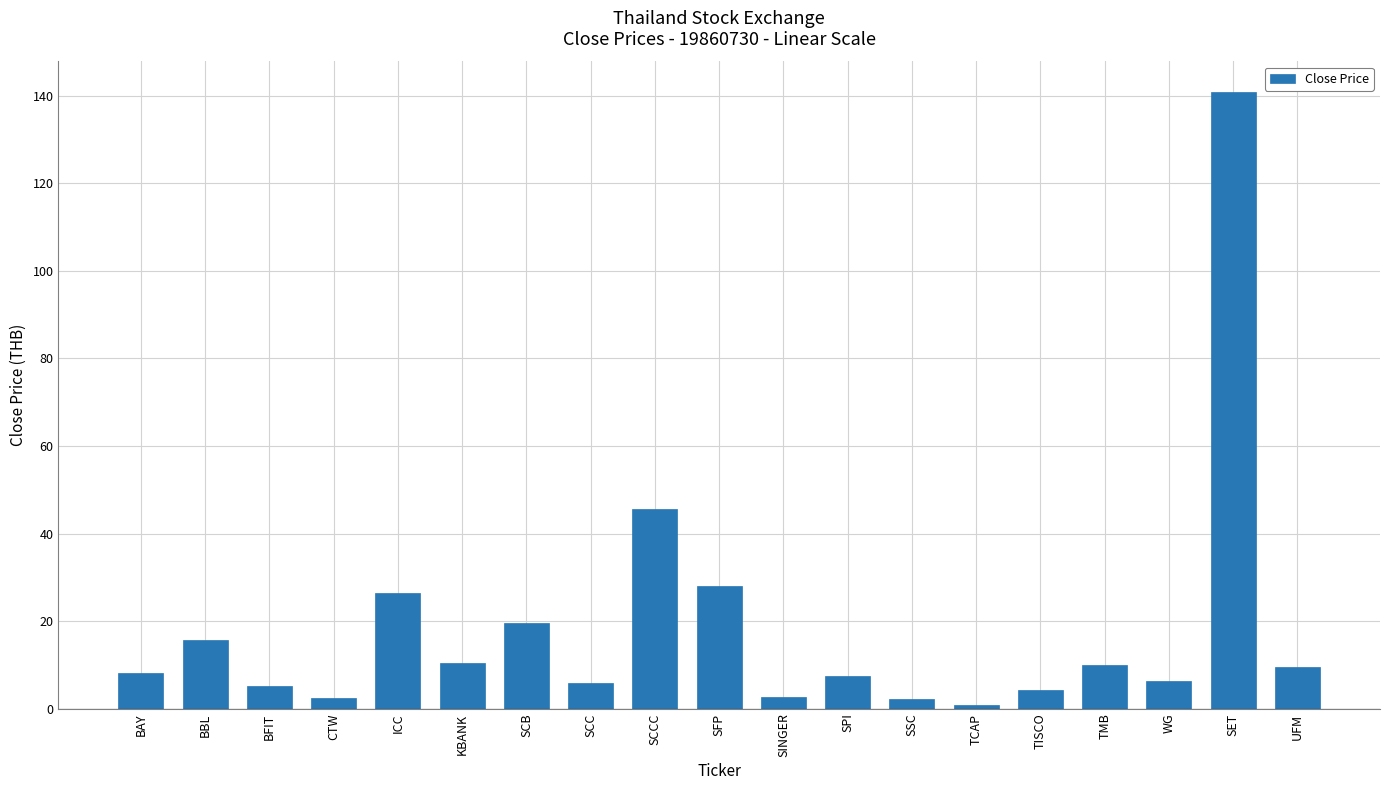

What is the greatest value displayed?

140.8